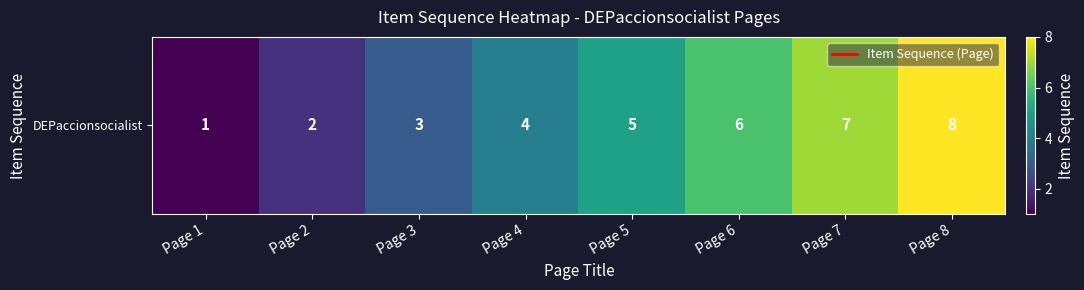

What is the difference between the values at Page 6 and Page 3?

3